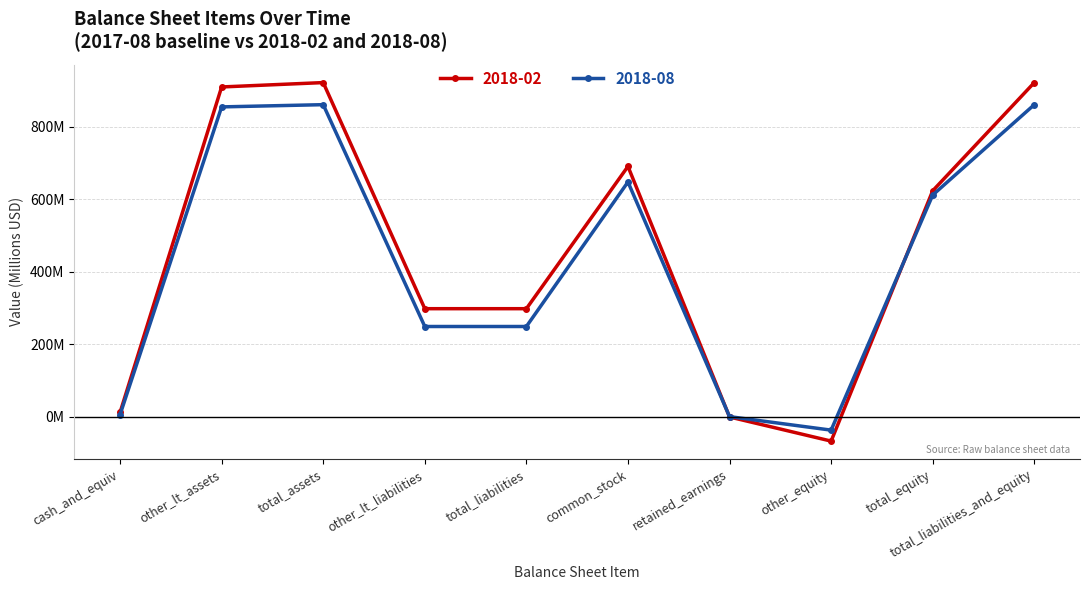

What are all the series names shown in the legend?

2018-02, 2018-08